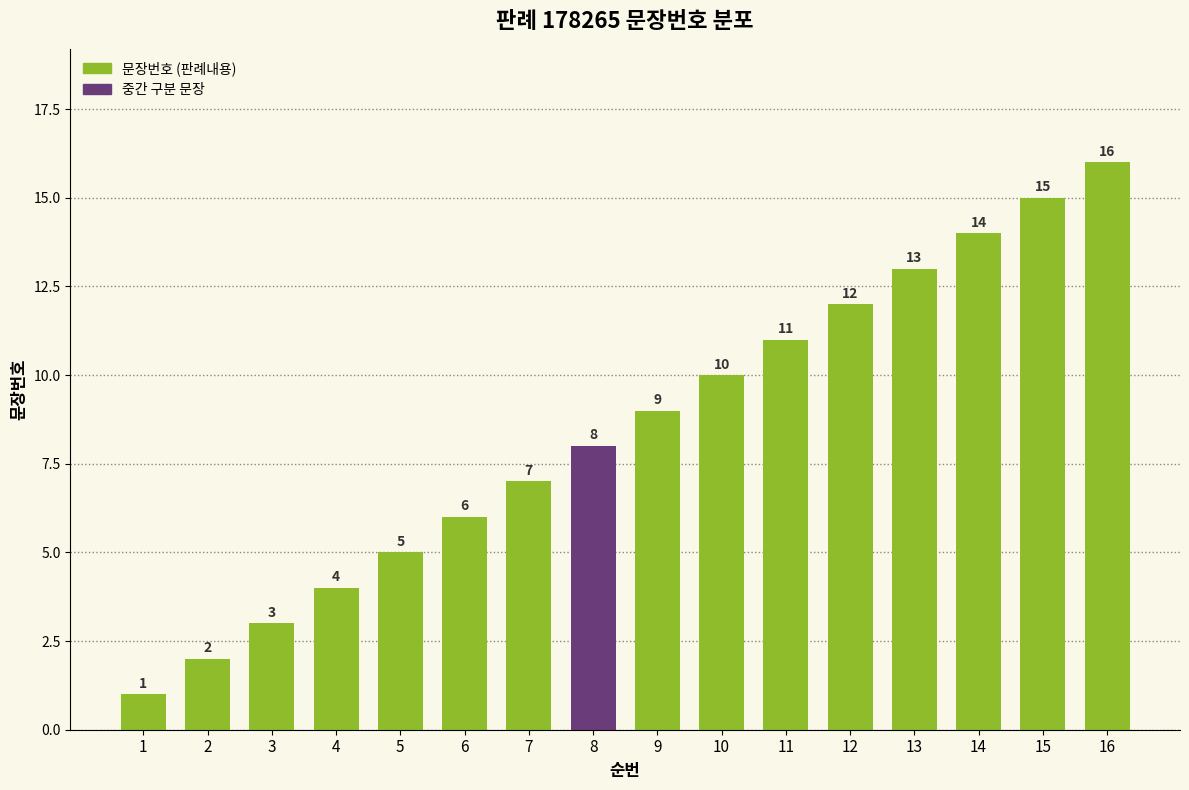

What is the difference between the maximum and minimum values?

15